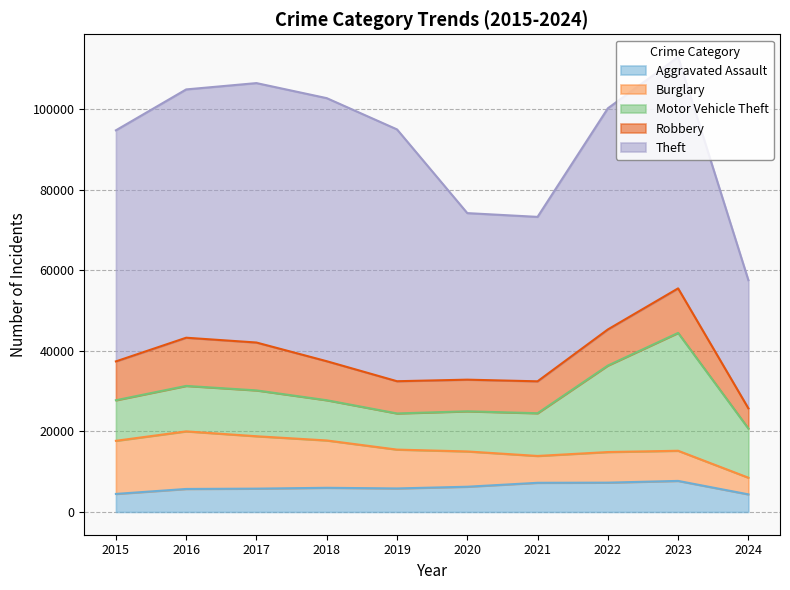

What is the difference between the maximum and second lowest values in the Aggravated Assault series?

3230